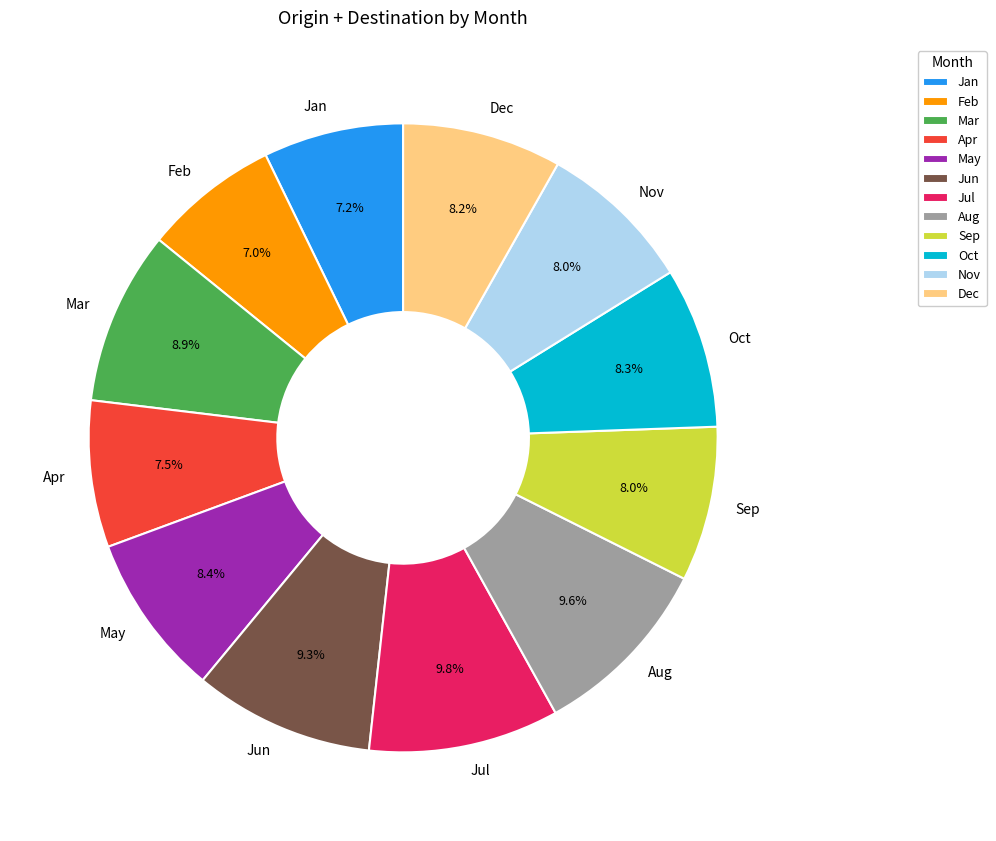

To the nearest percent, what portion does Aug represent?

10%